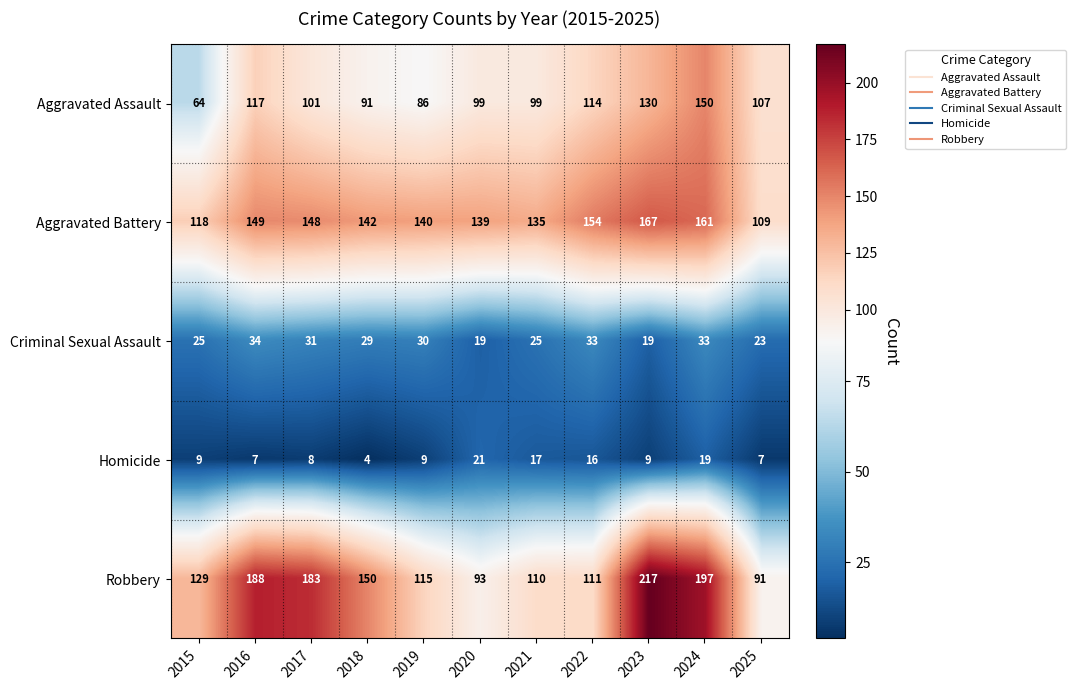

How many data points does each series have?

11